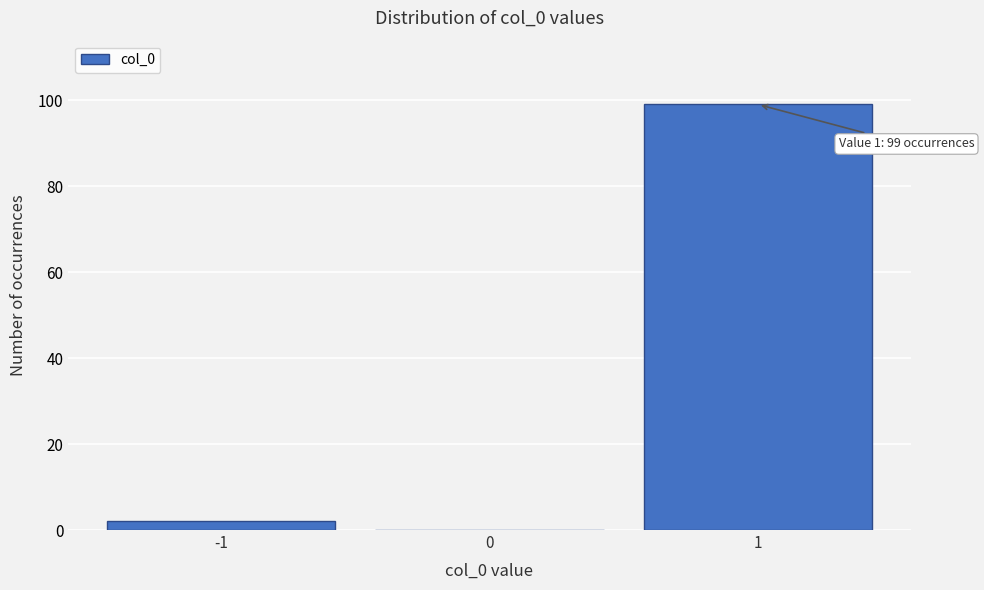

Which range on the x-axis has the tallest bar?

0.5 to 1.5